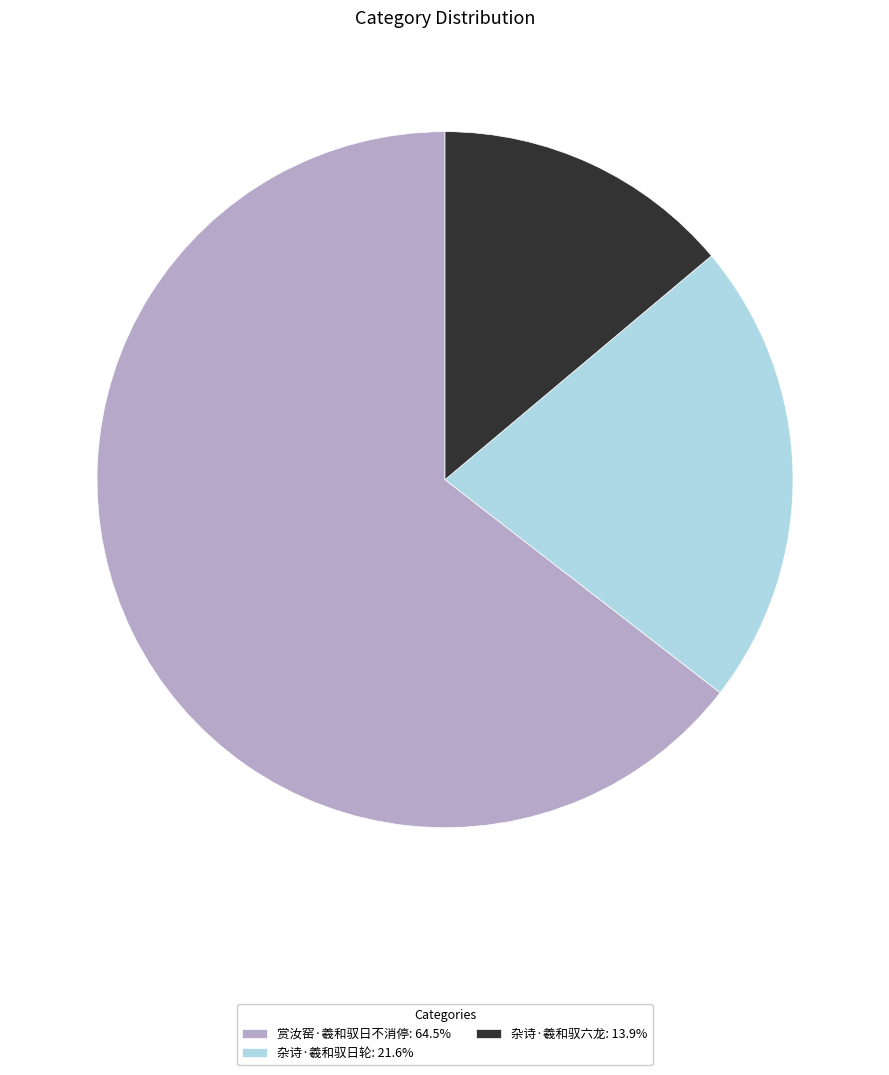

Approximately how many times larger is the value at 赏汝窑·羲和驭日不消停: 64.5% compared to 杂诗·羲和驭日轮: 21.6%?

3.0